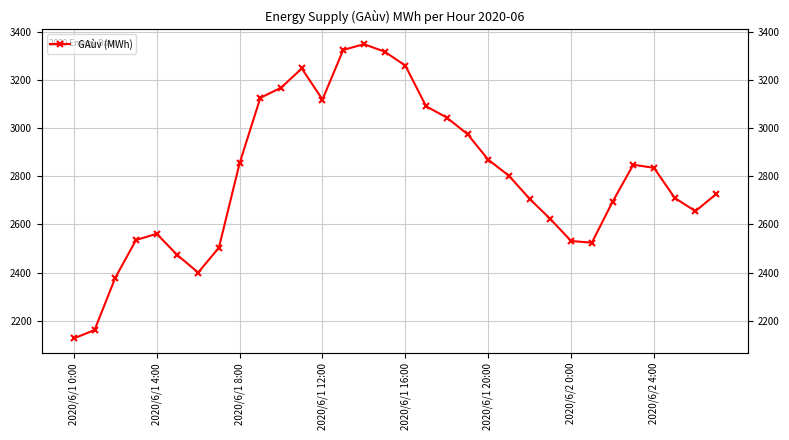

The value at 13 is 3325. True or false?

True